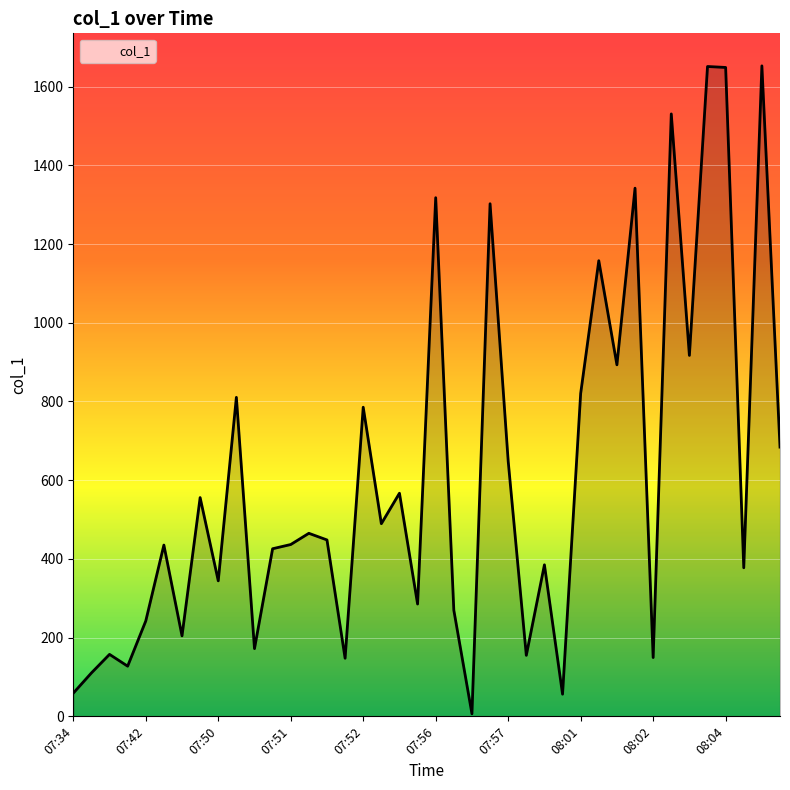

What is the difference between the maximum and minimum values?

1646.3